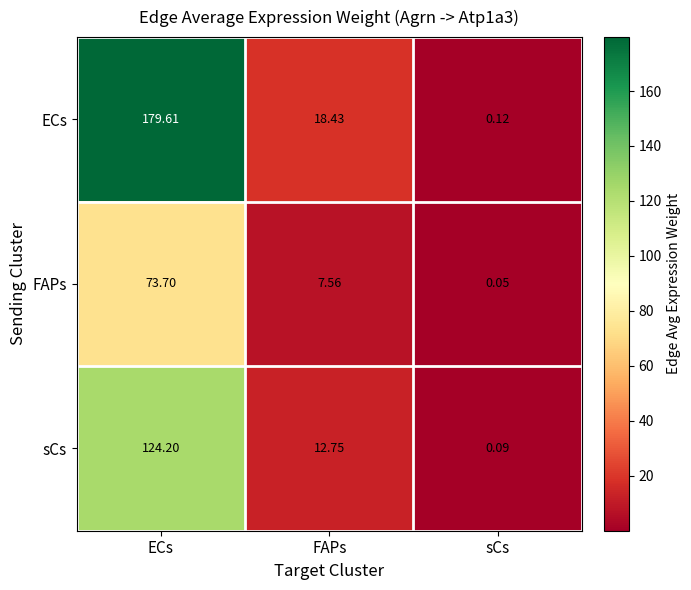

At which category is the sum across all series the highest?

ECs